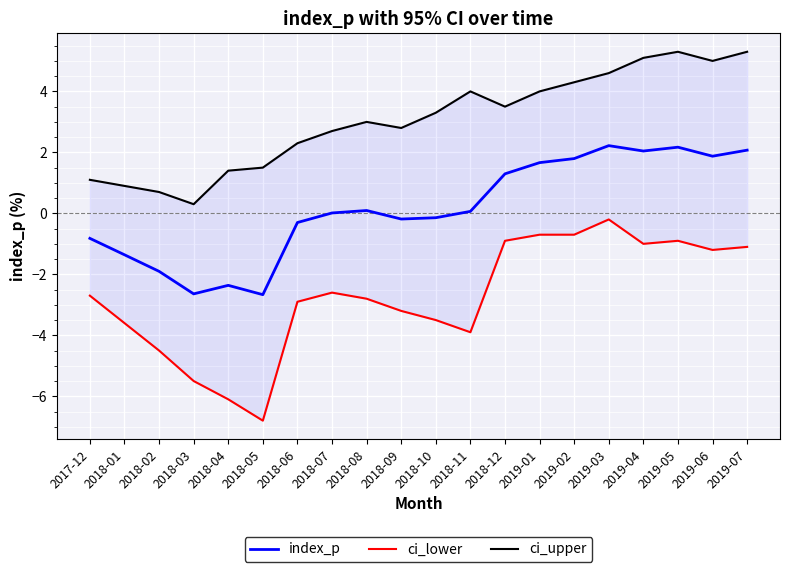

Which category has the highest value across all series?

2019-05